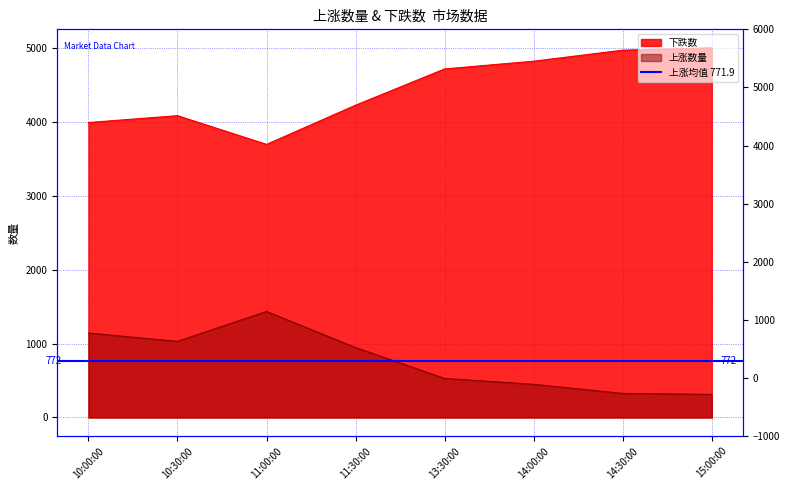

What is the value of the 下跌数 point at the 7th from the left?

4975